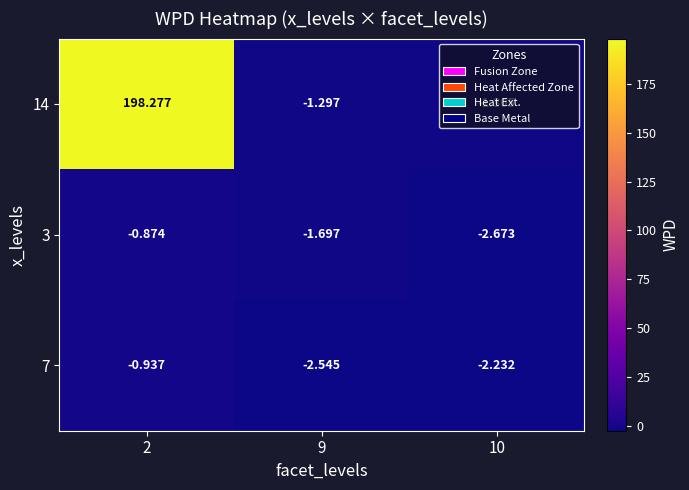

How many values in 14 are below zero?

2